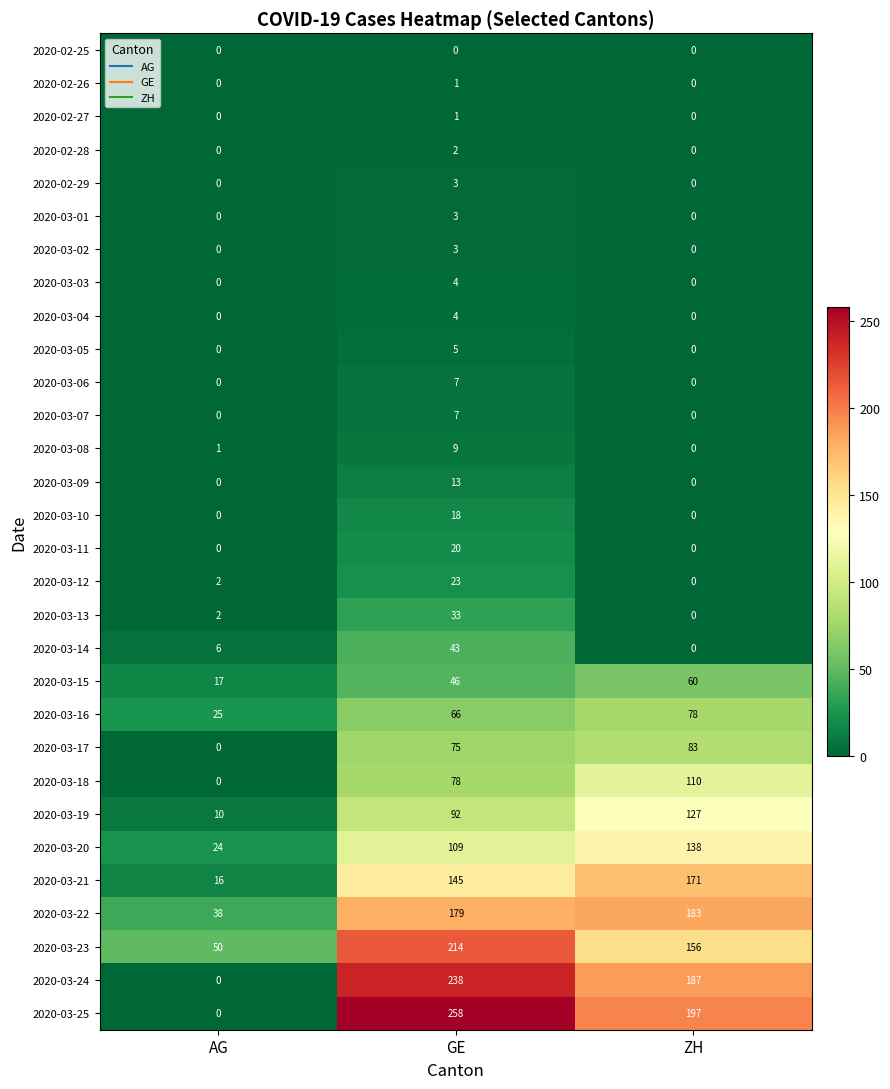

Count the number of data series in this chart.

30